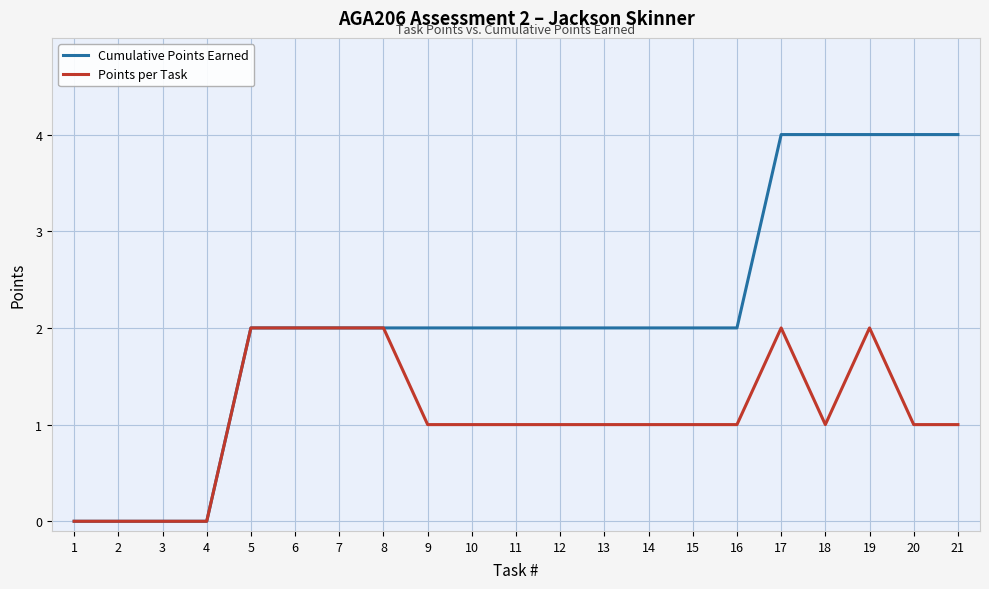

What is the difference between the maximum and second lowest values in the Points per Task series?

2